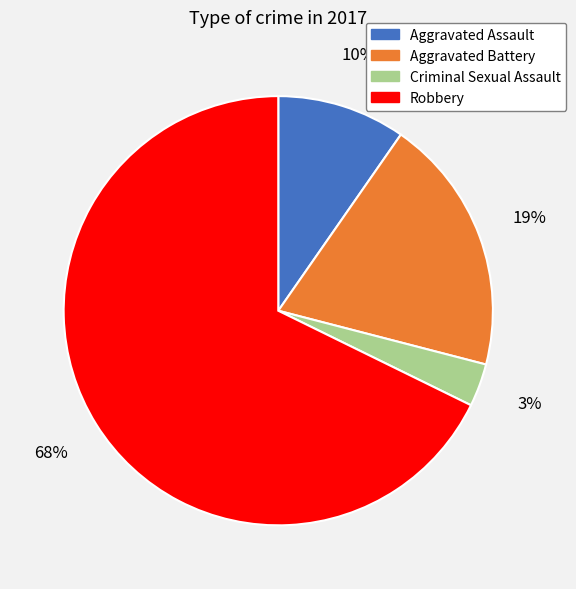

Is it true that Robbery is 68% of the pie?

True